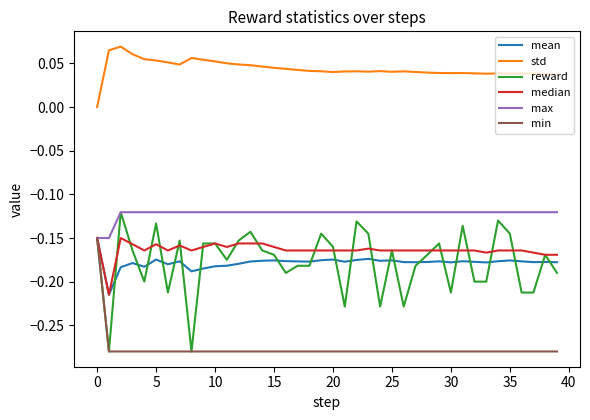

Which series has the largest range (max minus min)?

reward